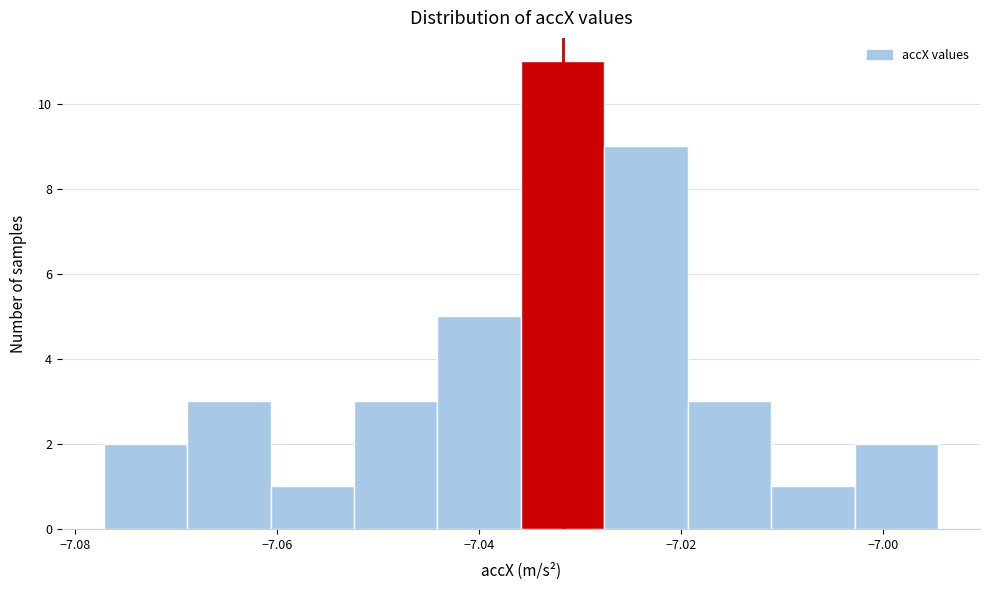

Reading left to right, list every bar in this chart as the range it spans on the x-axis followed by its height. Neither the bar edges nor the heights are printed on the chart, so give them approximately, as read against the axes.

-7.078 to -7.068: 2
-7.068 to -7.060: 3
-7.060 to -7.052: 1
-7.052 to -7.044: 3
-7.044 to -7.036: 5
-7.036 to -7.028: 11
-7.028 to -7.020: 9
-7.020 to -7.012: 3
-7.012 to -7.002: 1
-7.002 to -6.994: 2